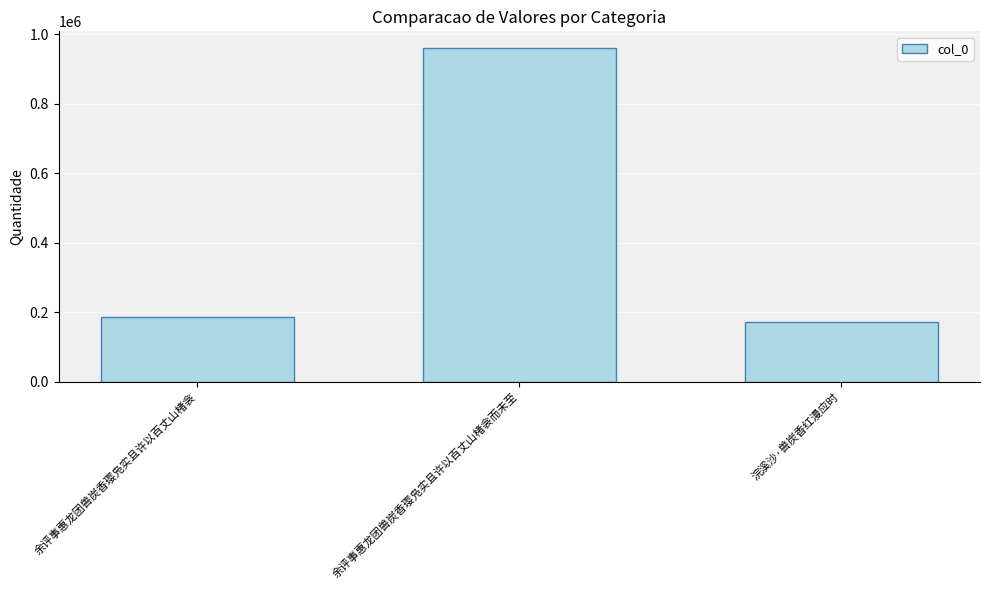

How many bars are there in total?

3